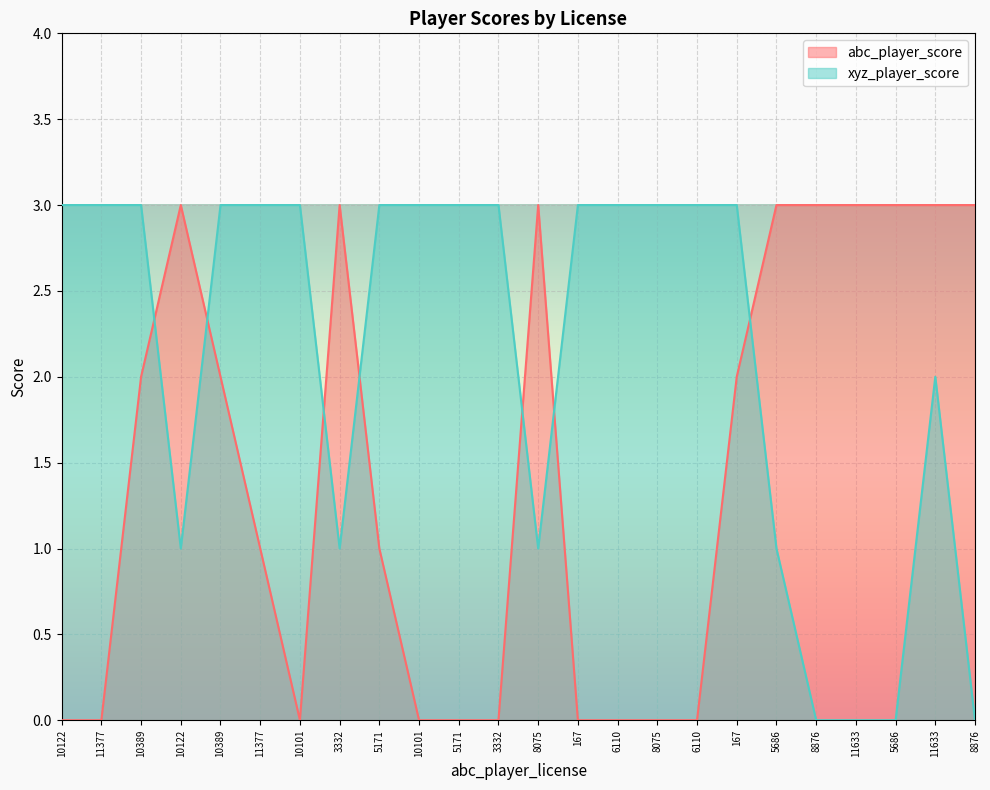

At which label does abc_player_score first exceed 2?

10122